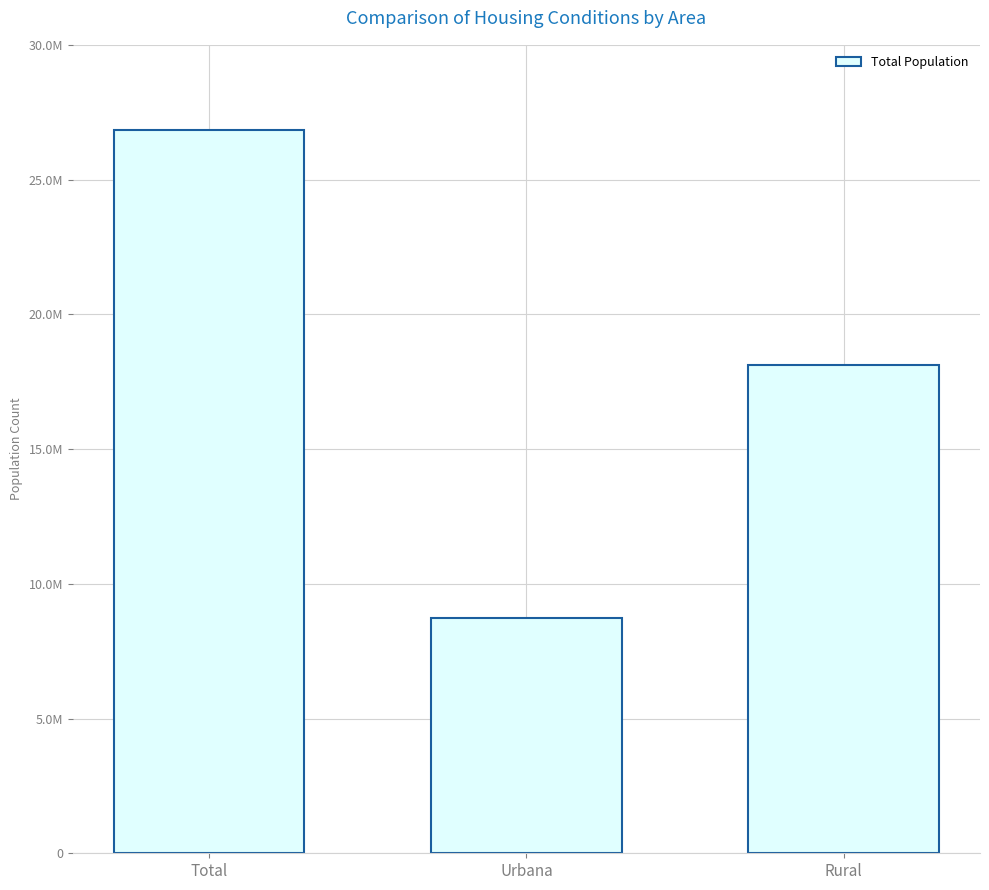

Are the bars grouped side by side (vs. stacked)?

No